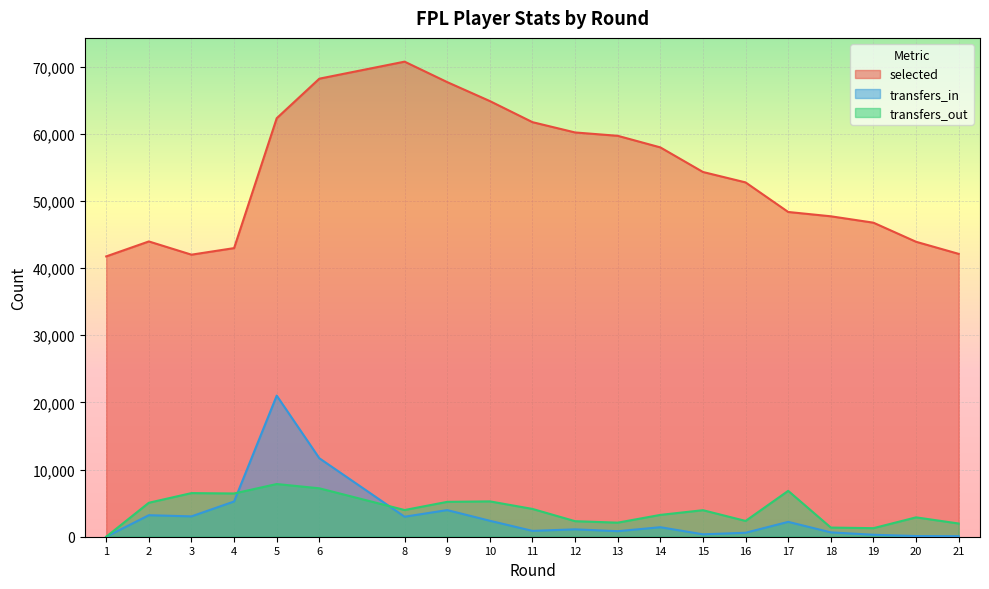

What are all the series names shown in the legend?

selected, transfers_in, transfers_out